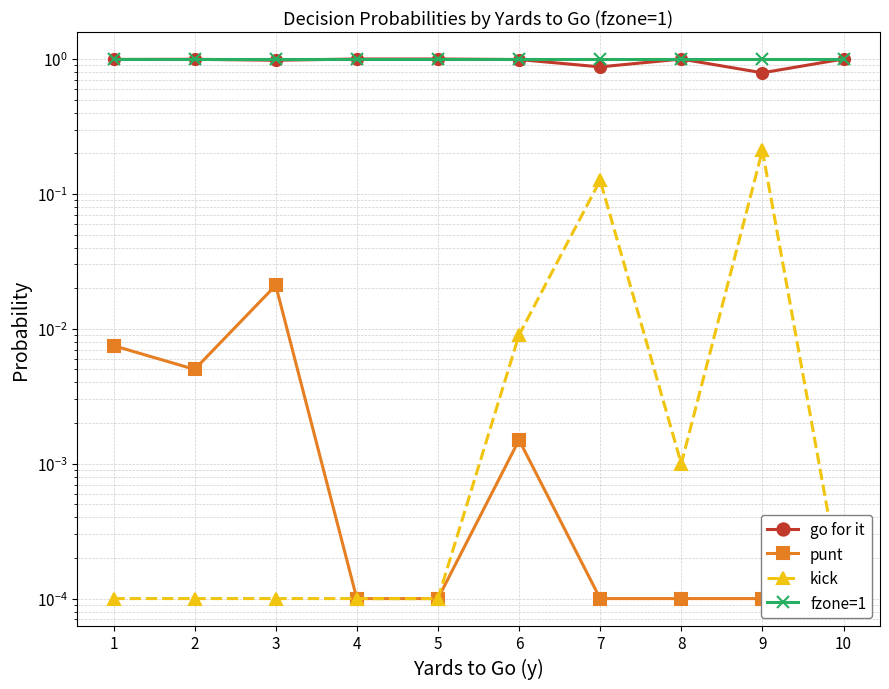

Which series changed the most between 1 and 5?

go for it